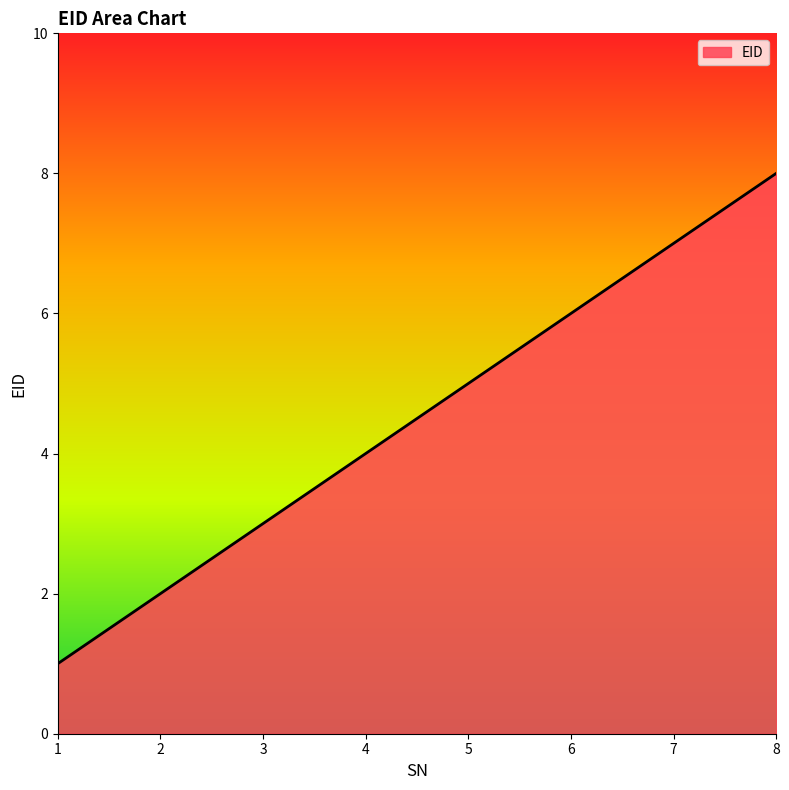

What value does the data have at 4?

4